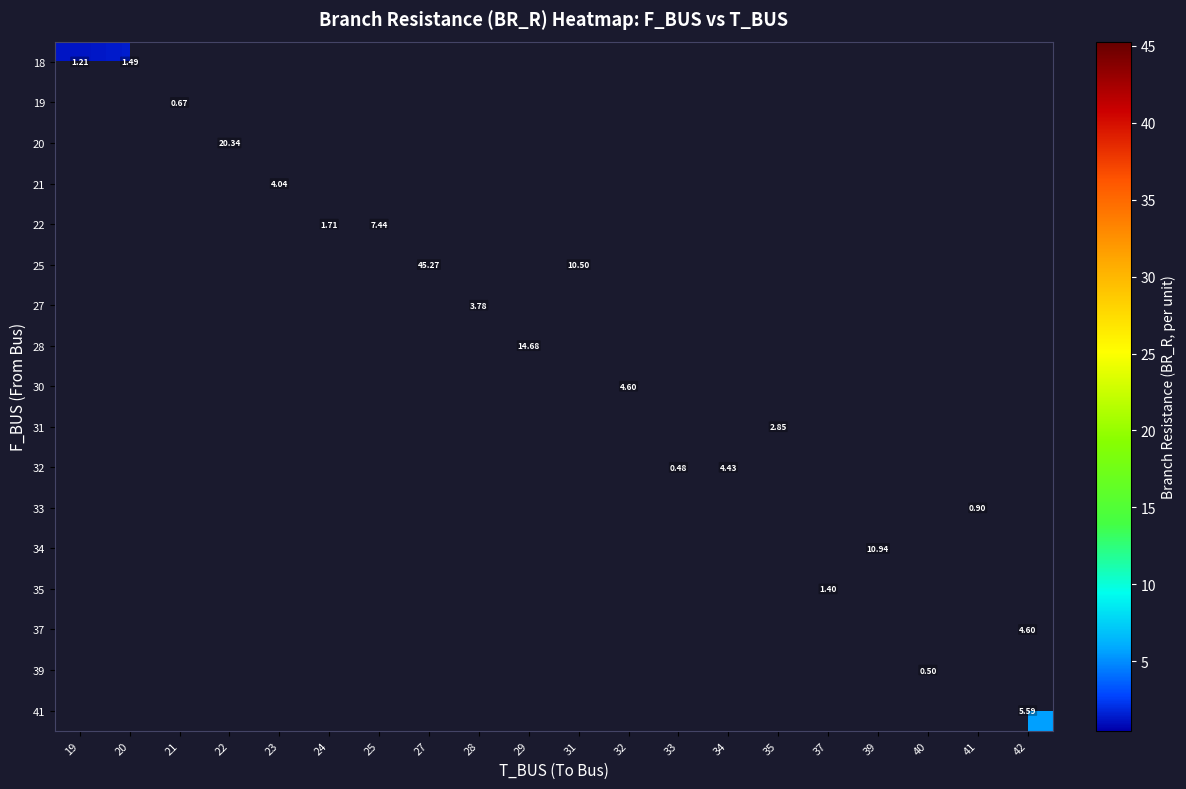

Is the value of row_15 at 20 greater than the value of row_10 at 31?

No